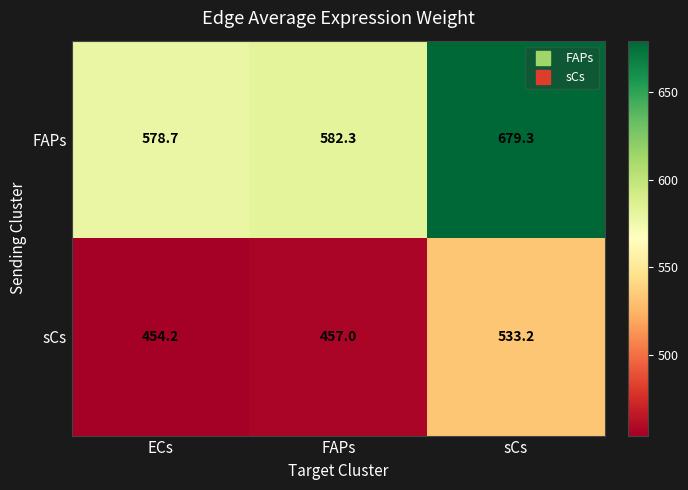

What is the maximum value for sCs?

533.2